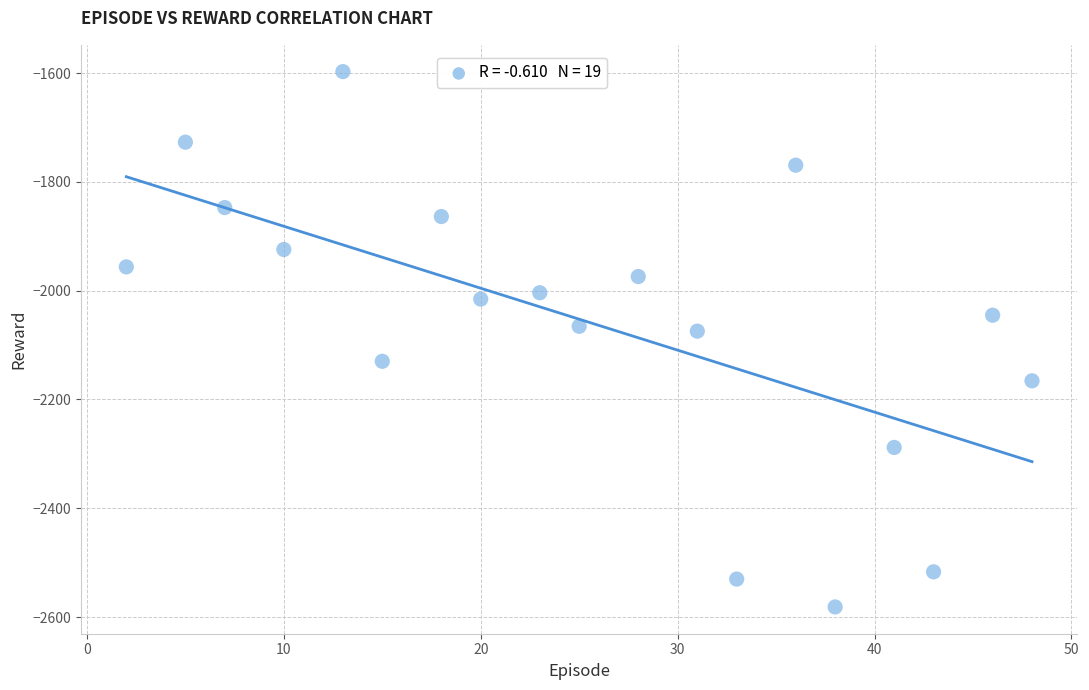

What is the range of X values (max minus min)?

46.0